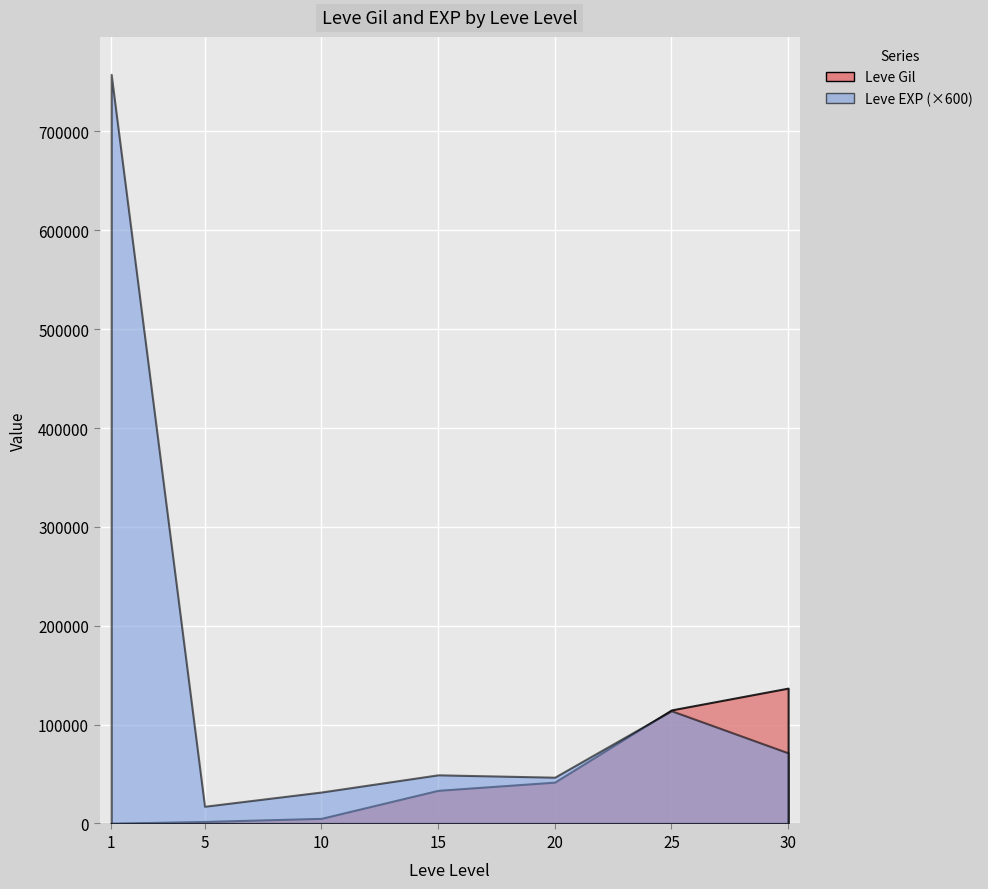

Between 23 and 3, which is larger?

3